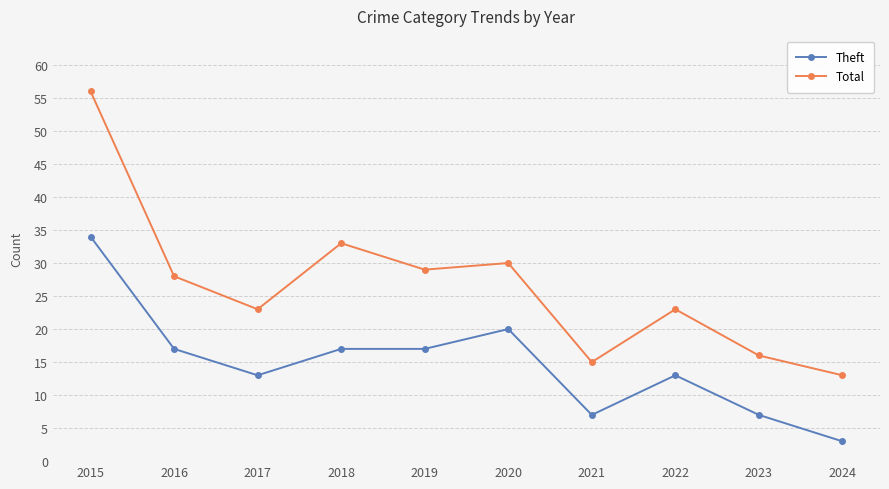

What is the value of the Total point at the 3rd from the left?

23